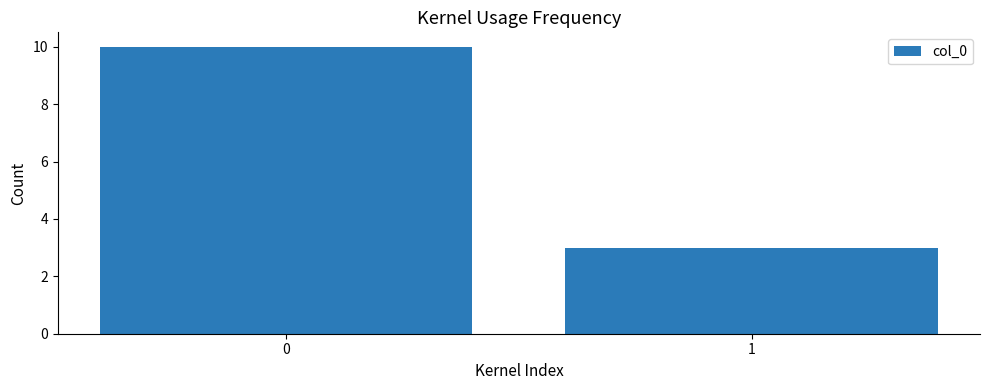

What is the greatest value displayed?

10